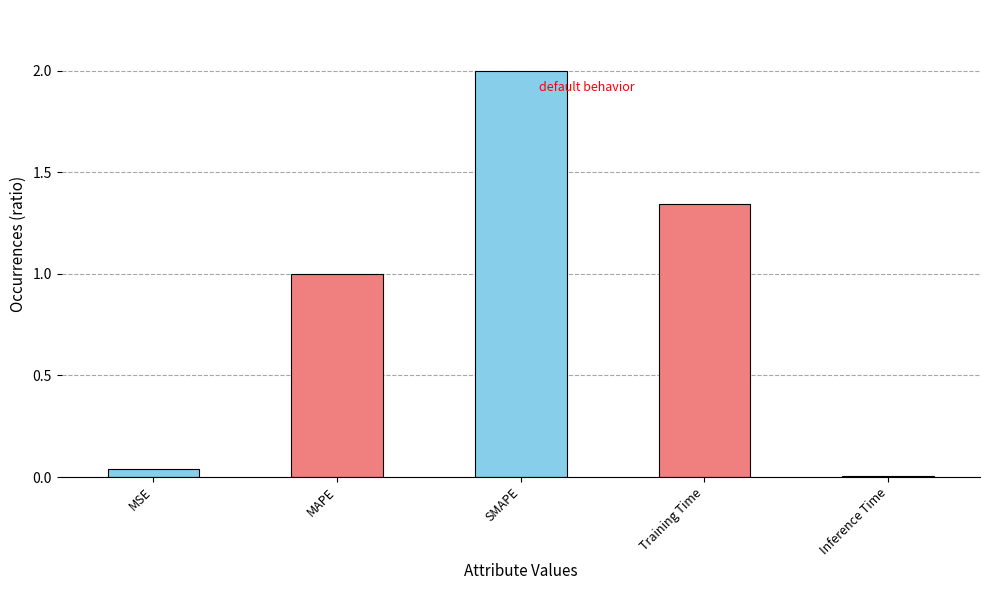

What is the average value?

0.9